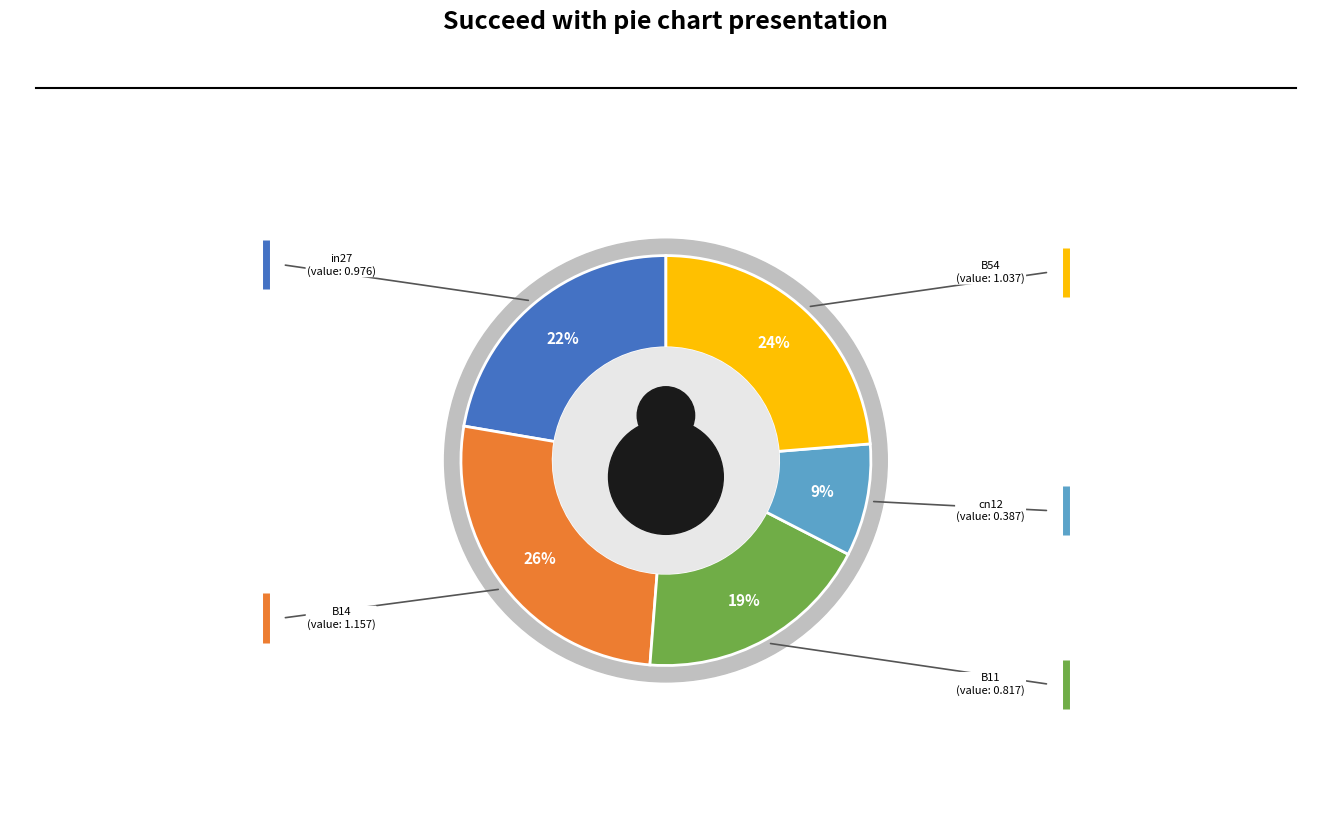

Which series has the widest spread of values?

in27